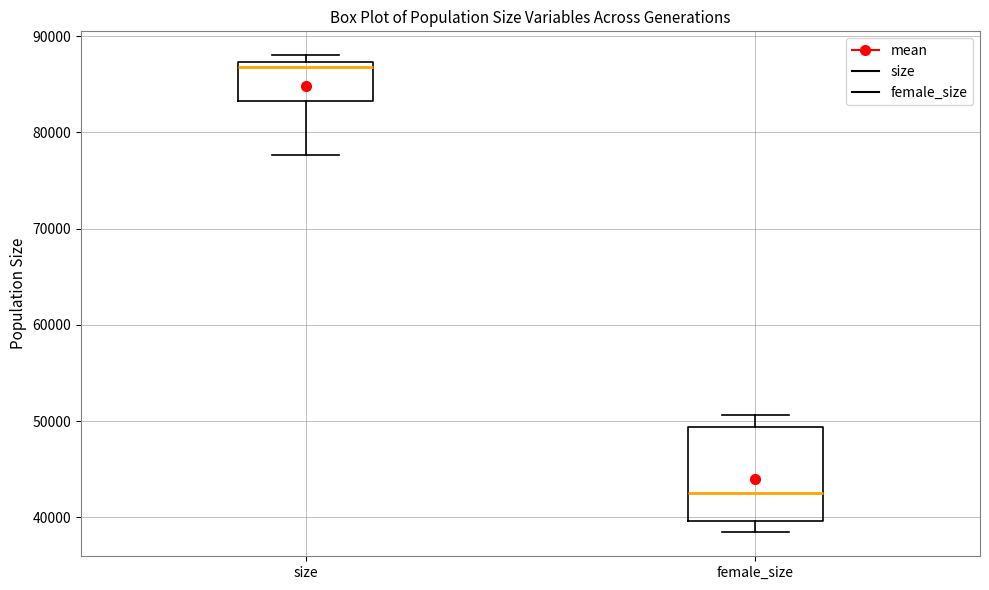

Where does the median line of the box for female_size sit on the y-axis? The values are not printed on the chart, so give them approximately, as read against the axis.

43000